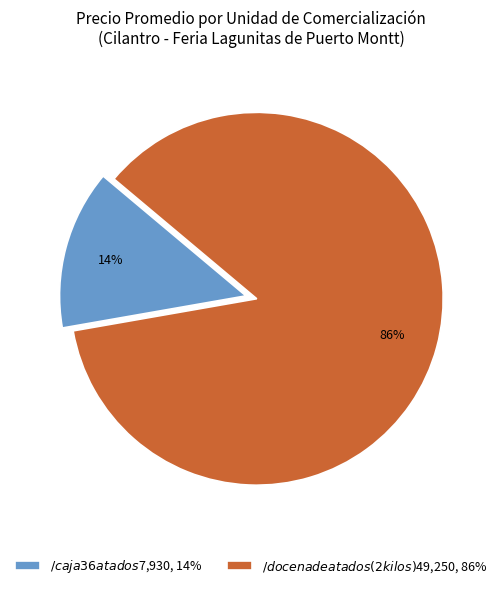

Is there a majority slice in this chart?

Yes